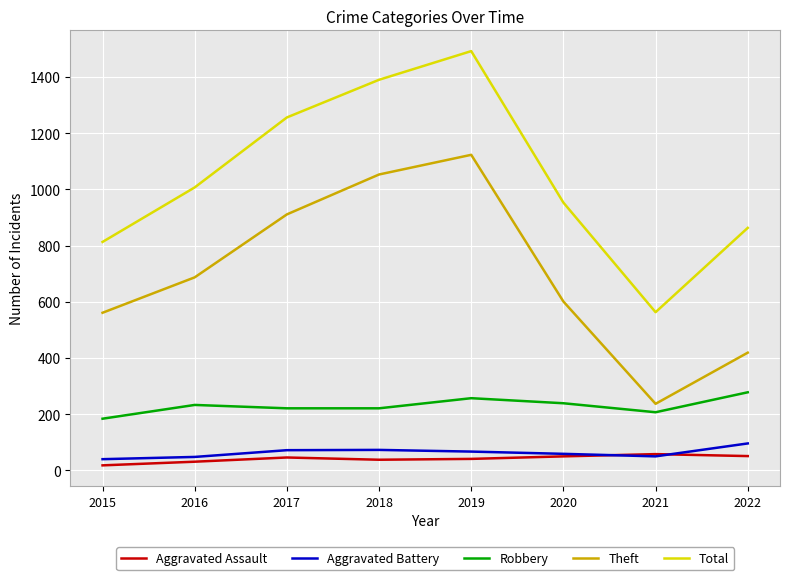

Which label corresponds to the smallest value in the chart?

2015